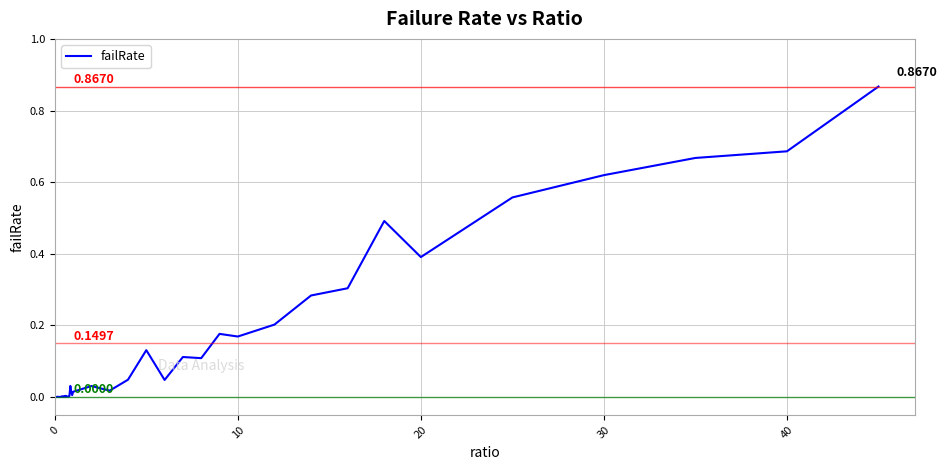

What is the average value?

0.1